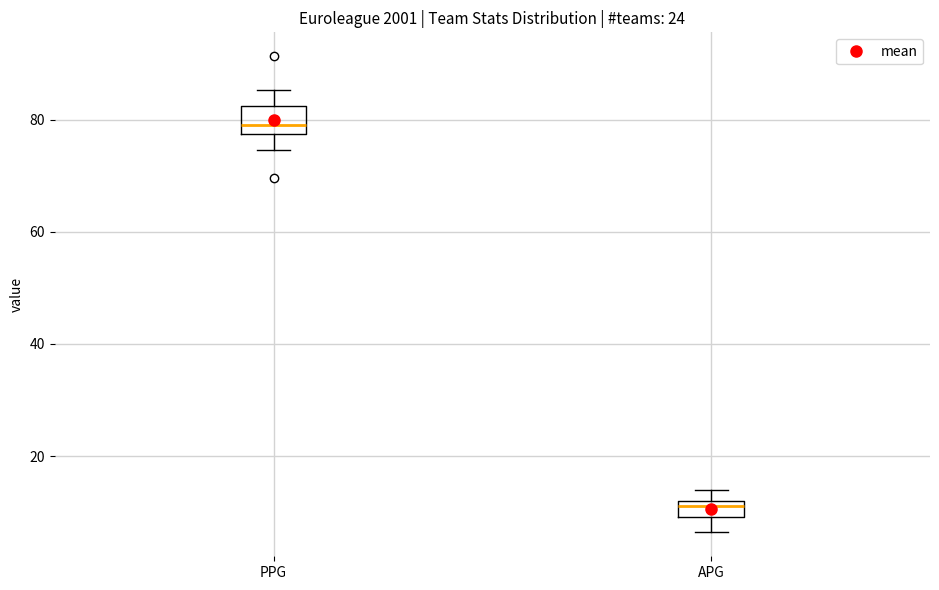

Which box is the tallest, from its lower edge to its upper edge?

PPG